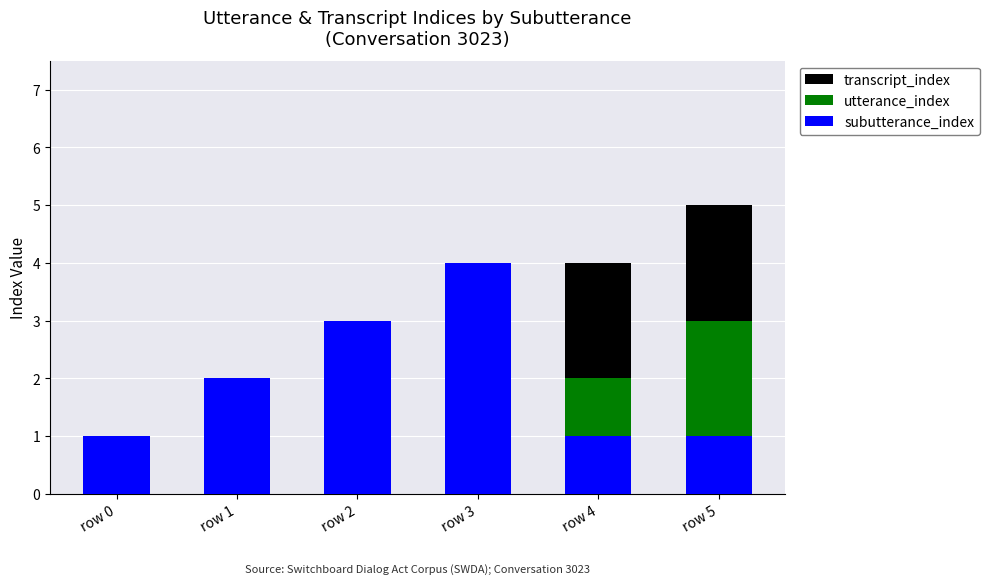

At which label does transcript_index reach its minimum?

row 0